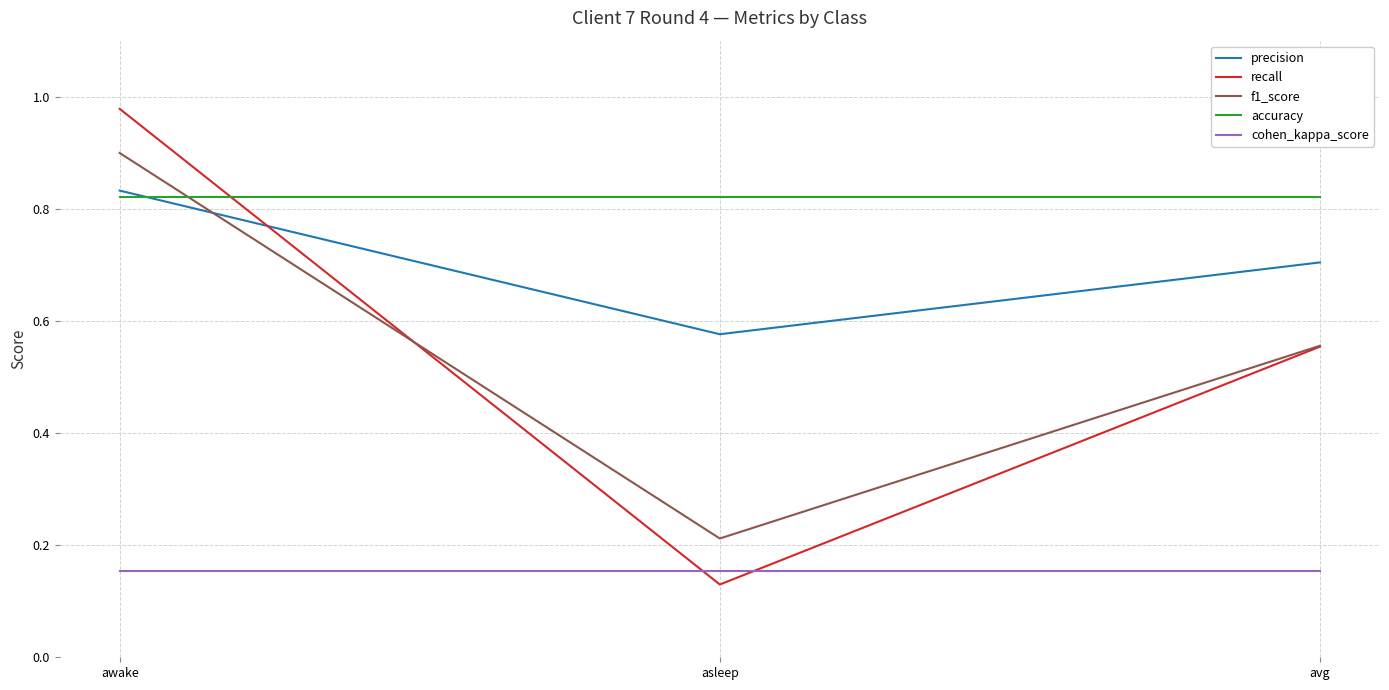

Which label corresponds to the largest value in the chart?

awake